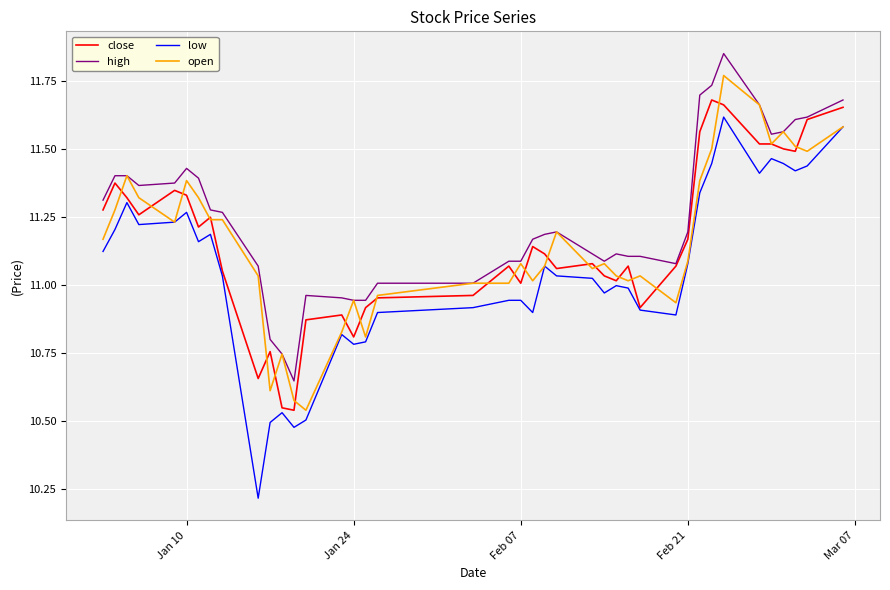

Which series has the largest total across all categories?

high